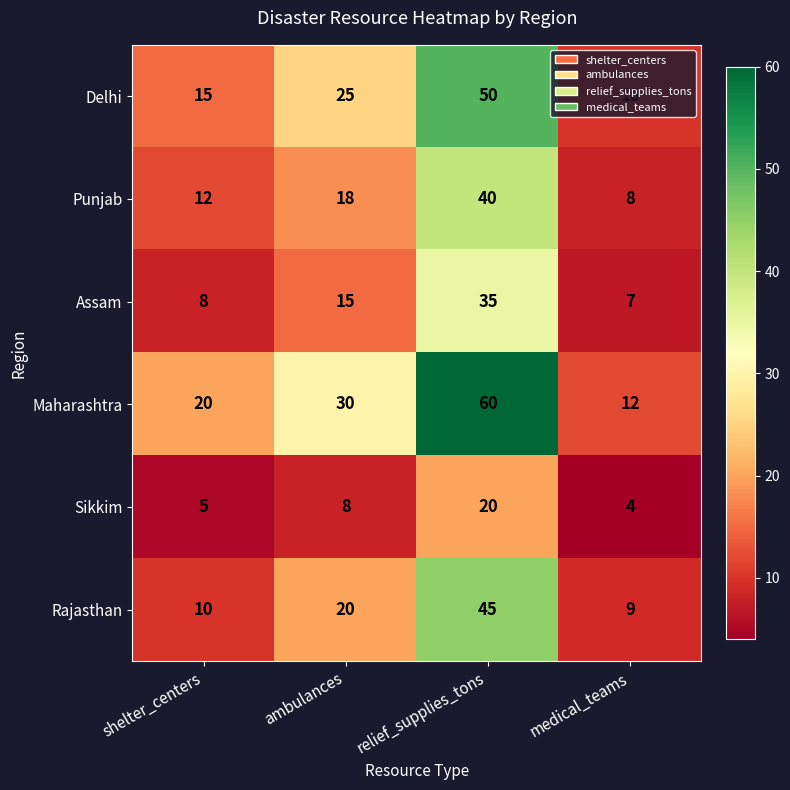

Count the number of data series in this chart.

6